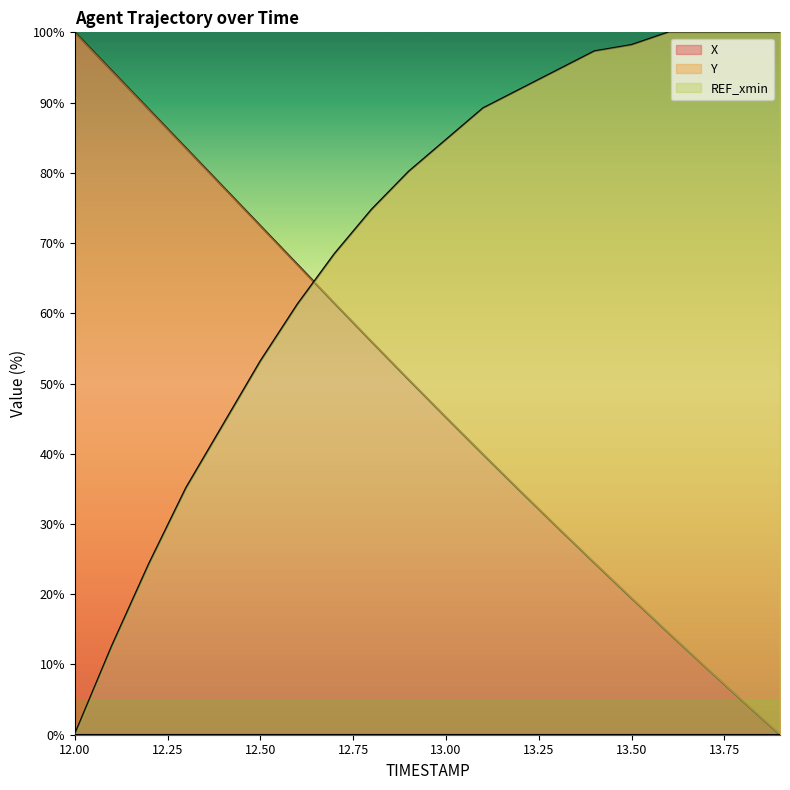

Which series has the largest range (max minus min)?

X